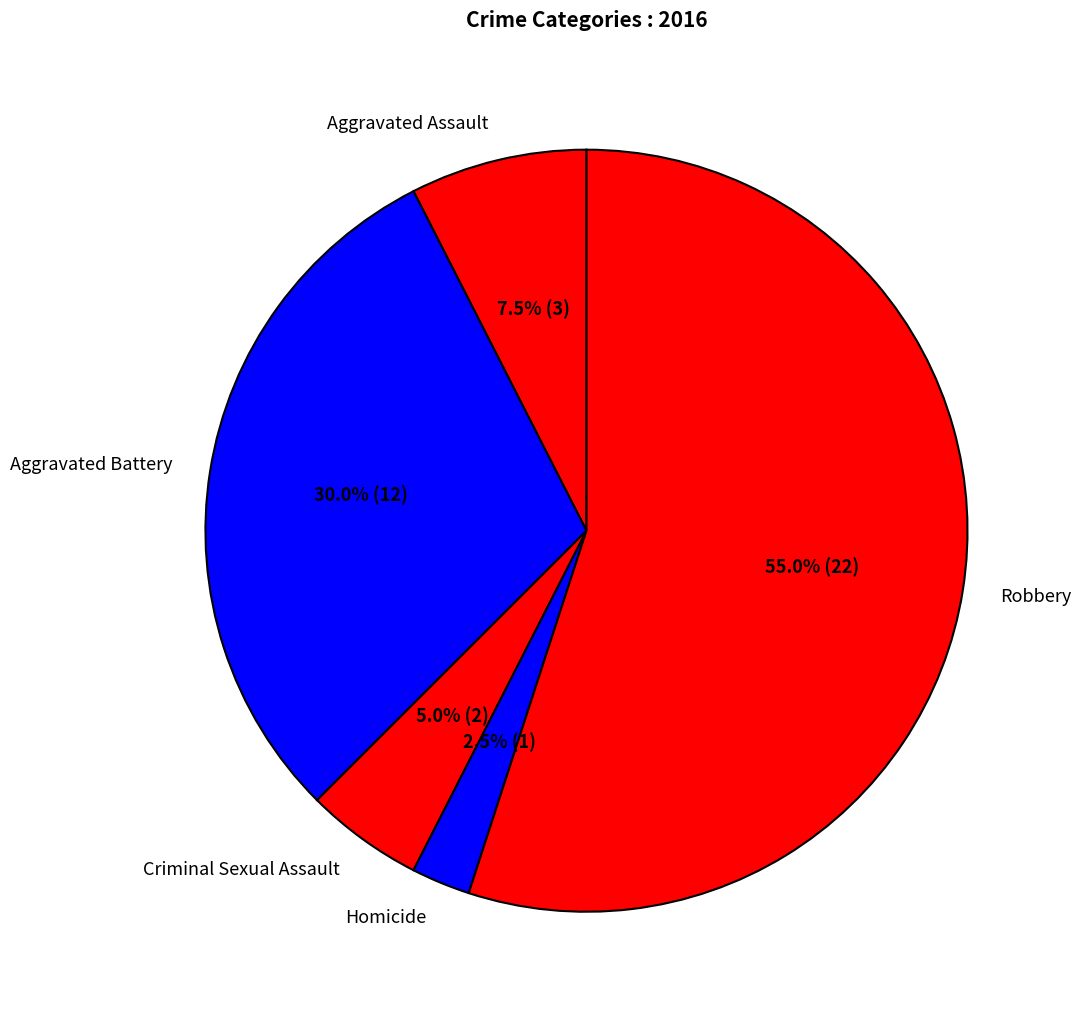

How many slices are in this pie chart?

5